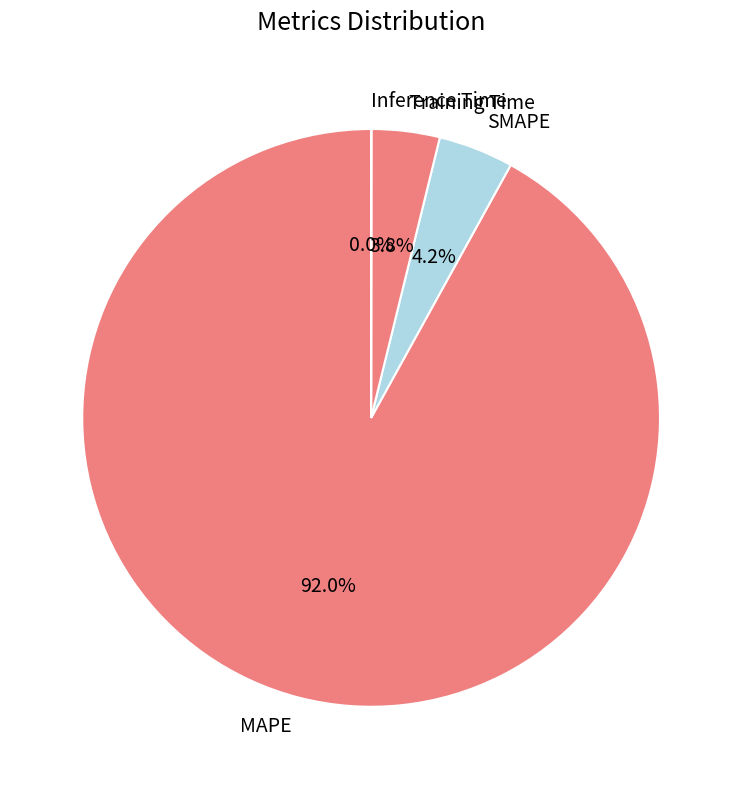

Do MAPE and SMAPE together represent more than half of the pie?

Yes